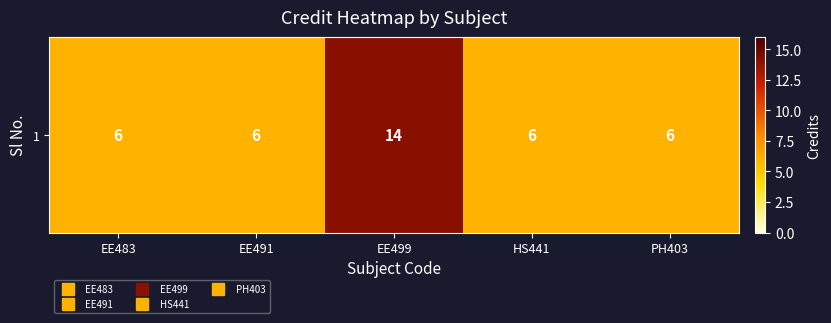

At which category does the chart reach its peak across all series?

EE499